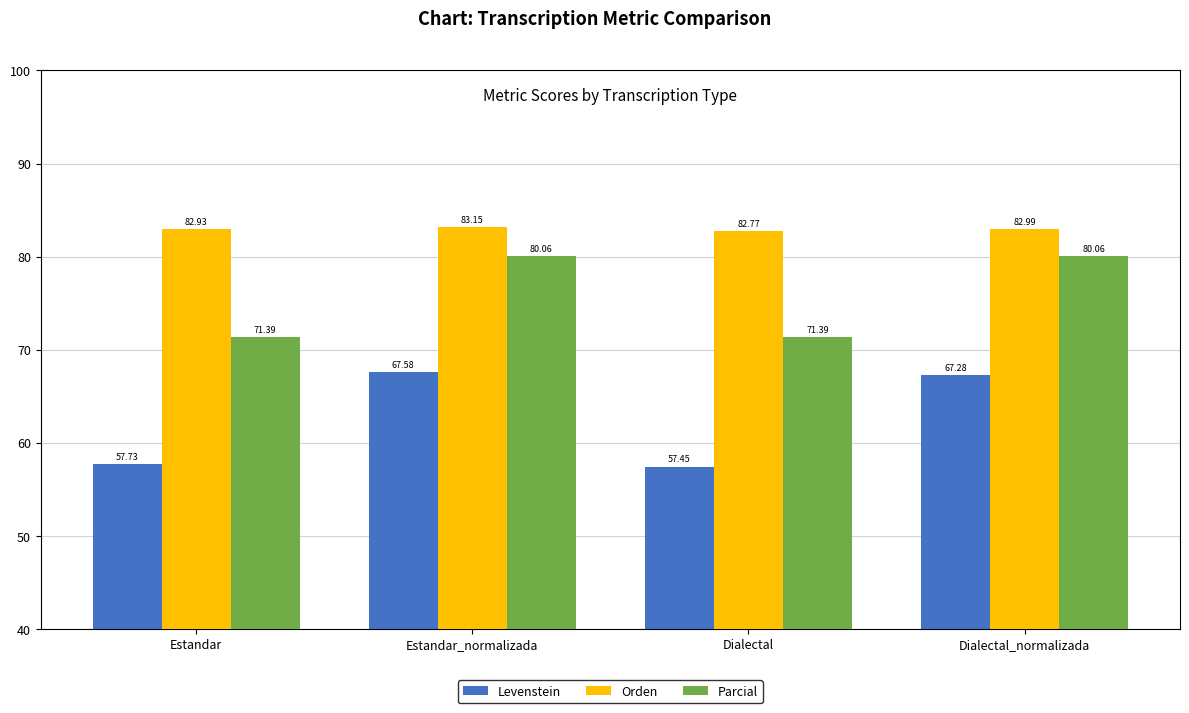

What is the spread (max minus min) of values at Dialectal?

25.3